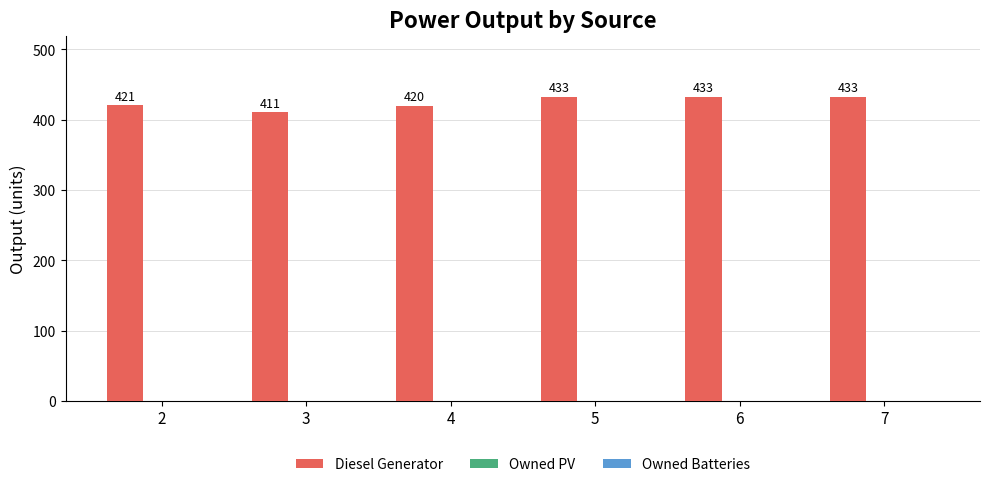

The value at 2 is 191. True or false?

False